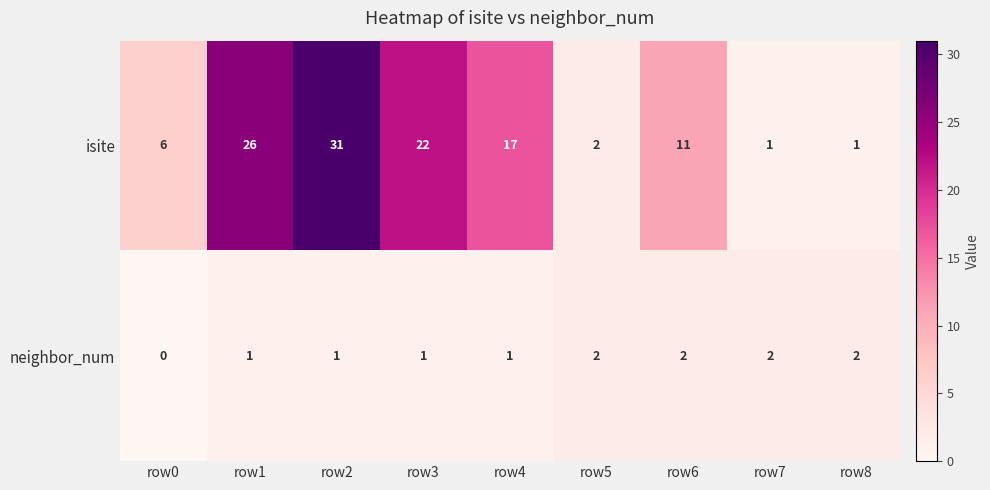

Count the neighbor_num values in the range 1 to 2.

8